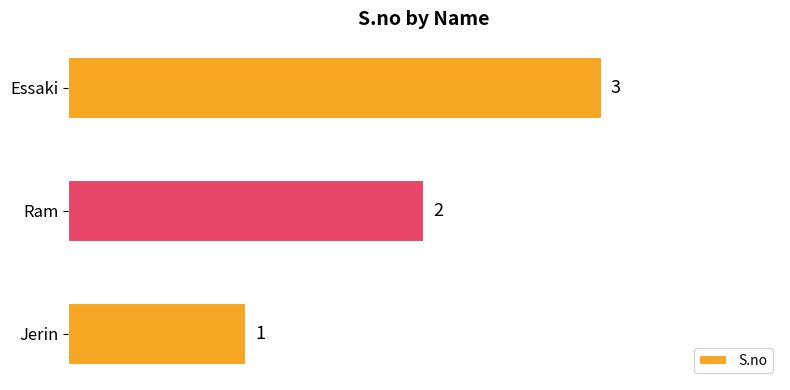

How many data points are less than 2?

1